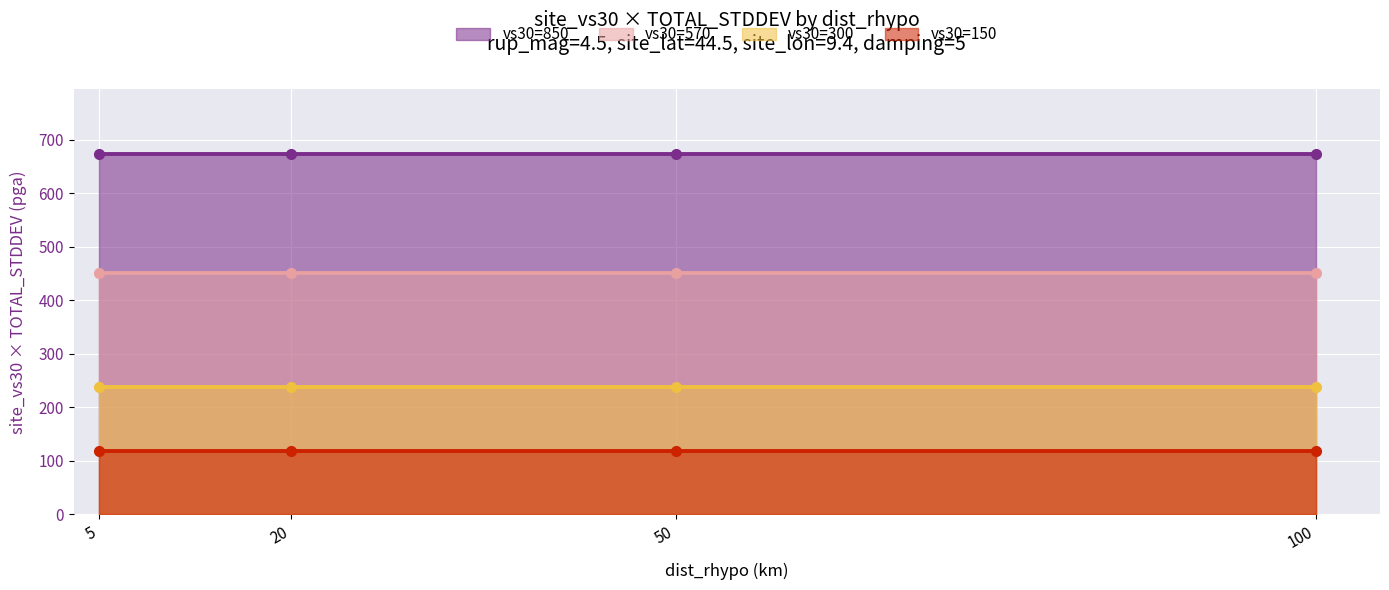

Rank the categories by vs30=850 value from highest to lowest.

5, 20, 50, 100